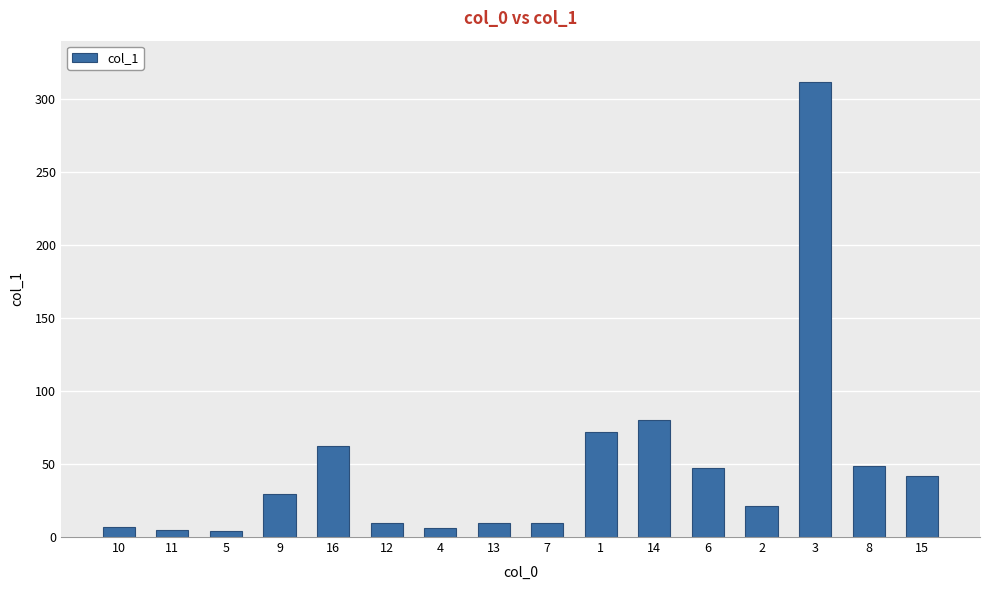

Is it true that the value at 13 is 9.6?

True